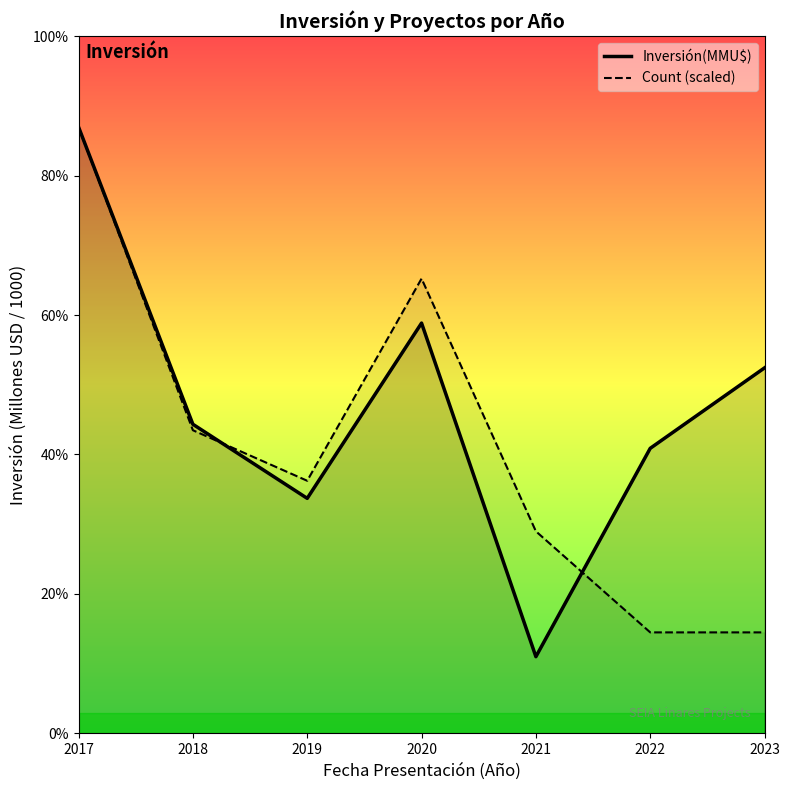

Which series changed the most between 2021 and 2022?

Inversión(MMU$)